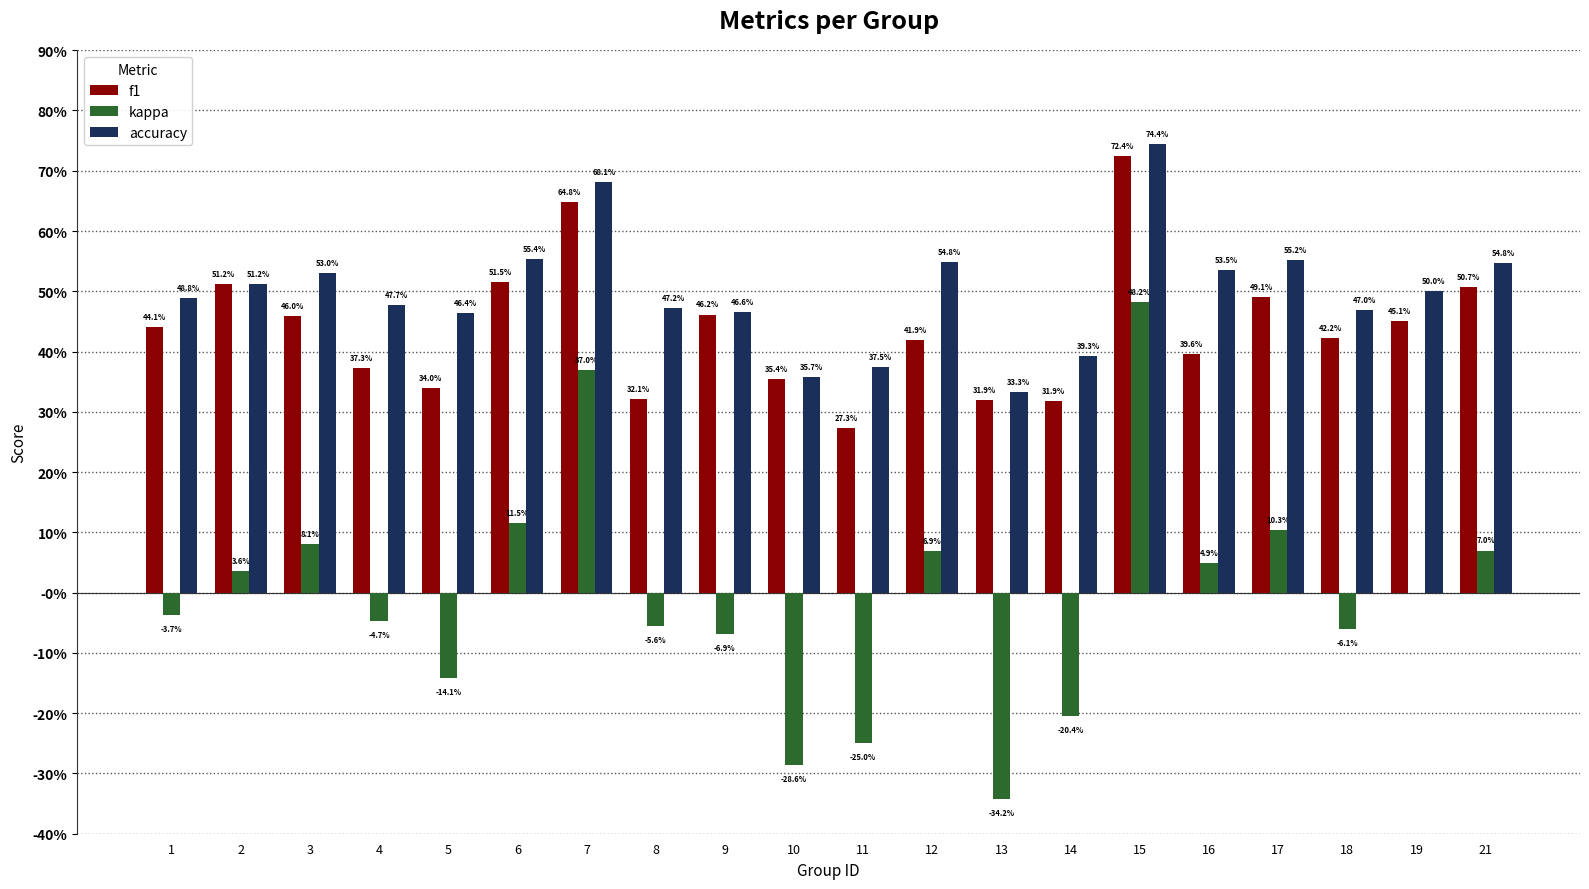

Does the chart contain stacked bars?

No